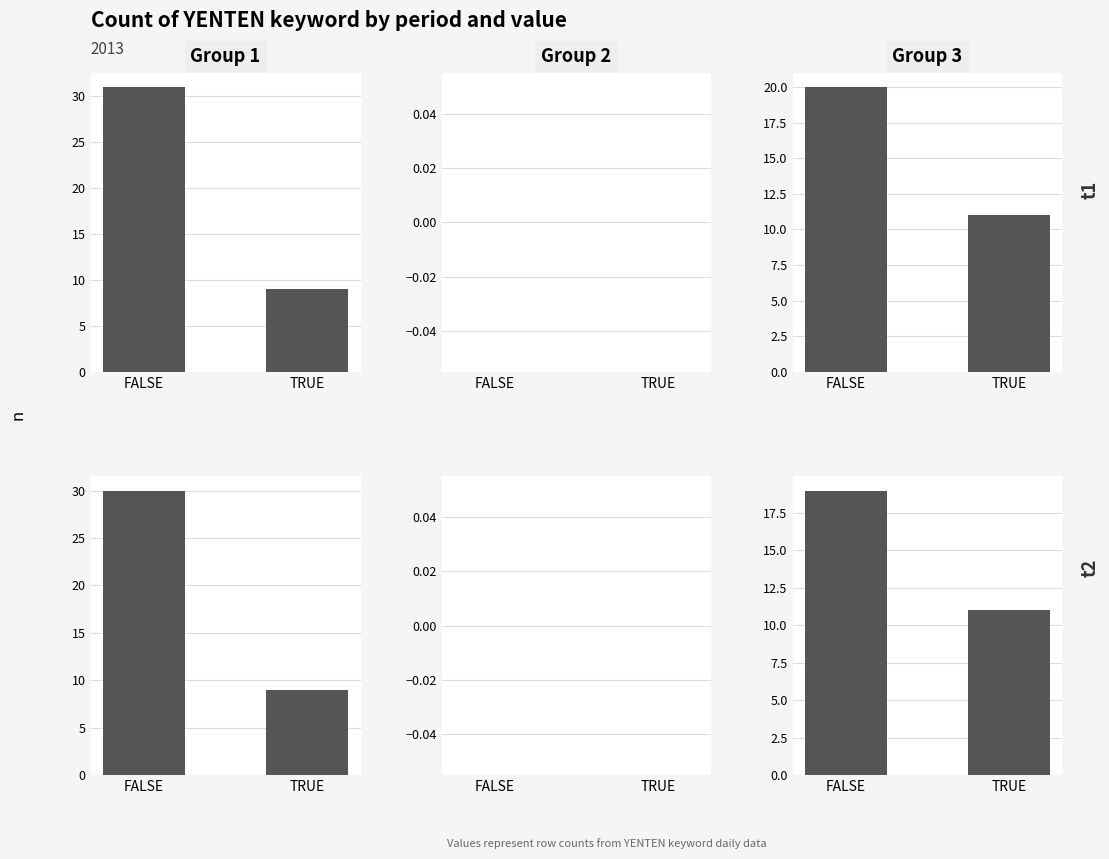

What is the sum of all Group 1 t1 values?

40